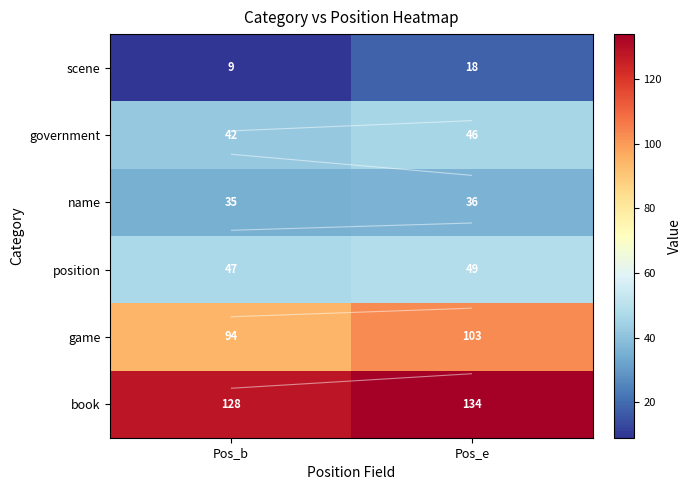

Count the number of categories in the chart.

2